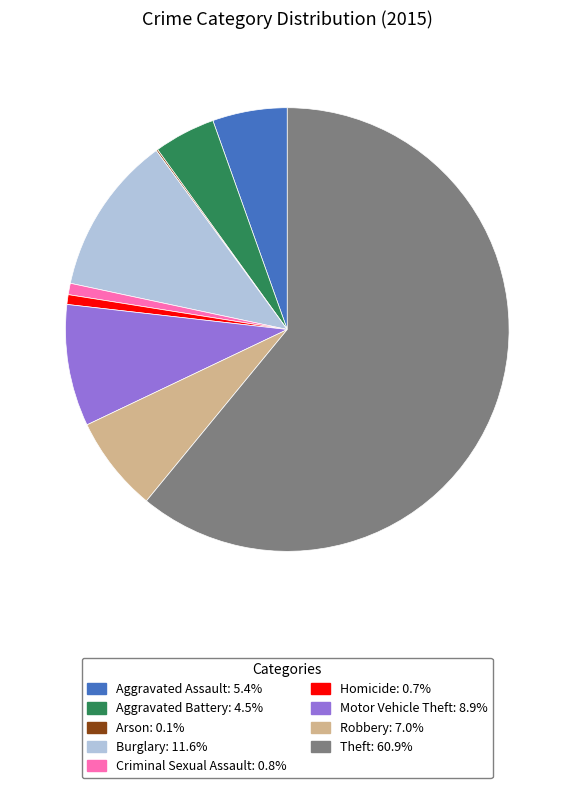

Approximately how many times larger is the value at Theft compared to Burglary?

5.3